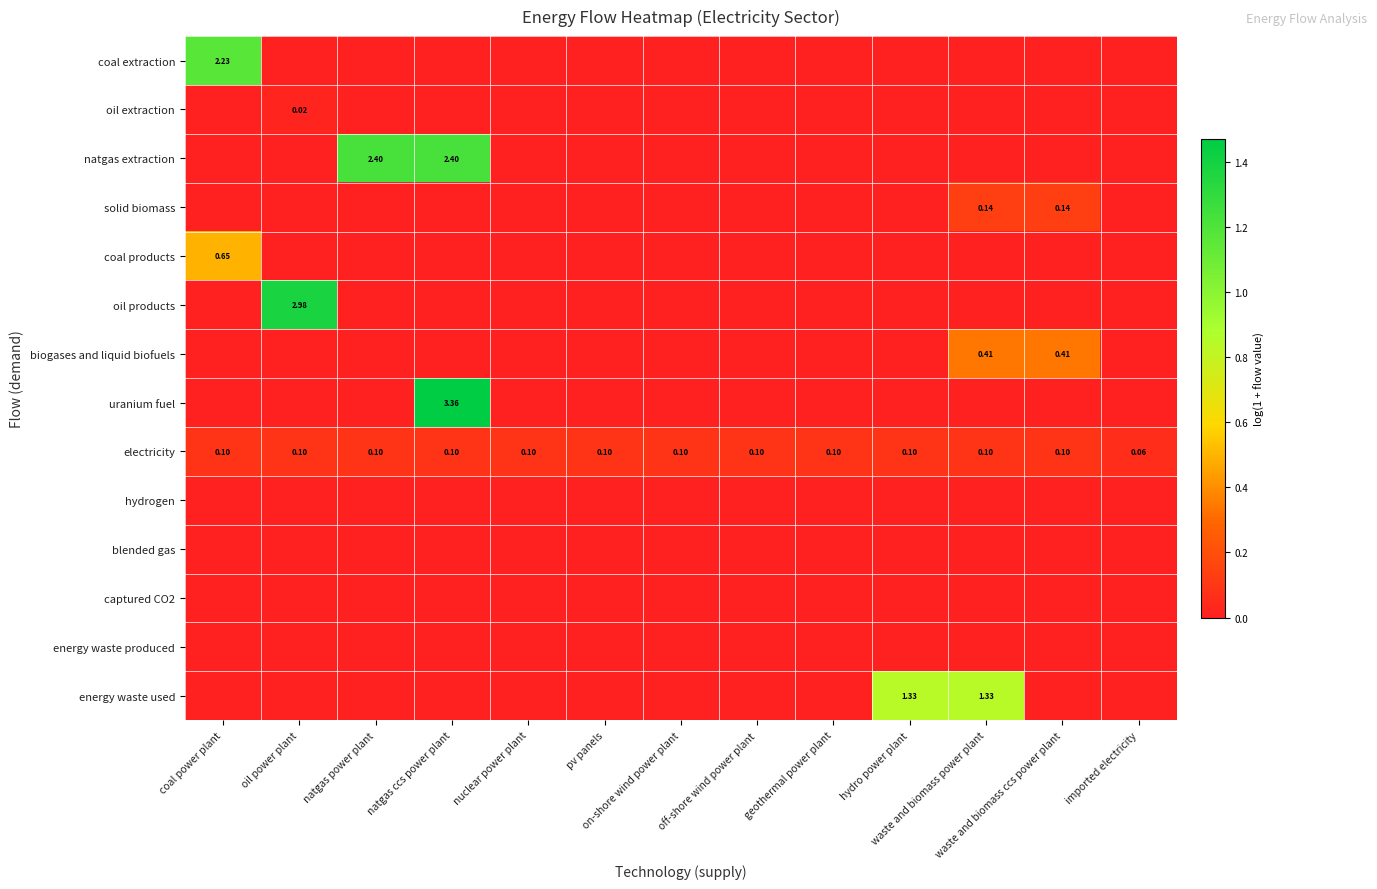

Which has a higher value, pv panels or waste and biomass power plant?

pv panels